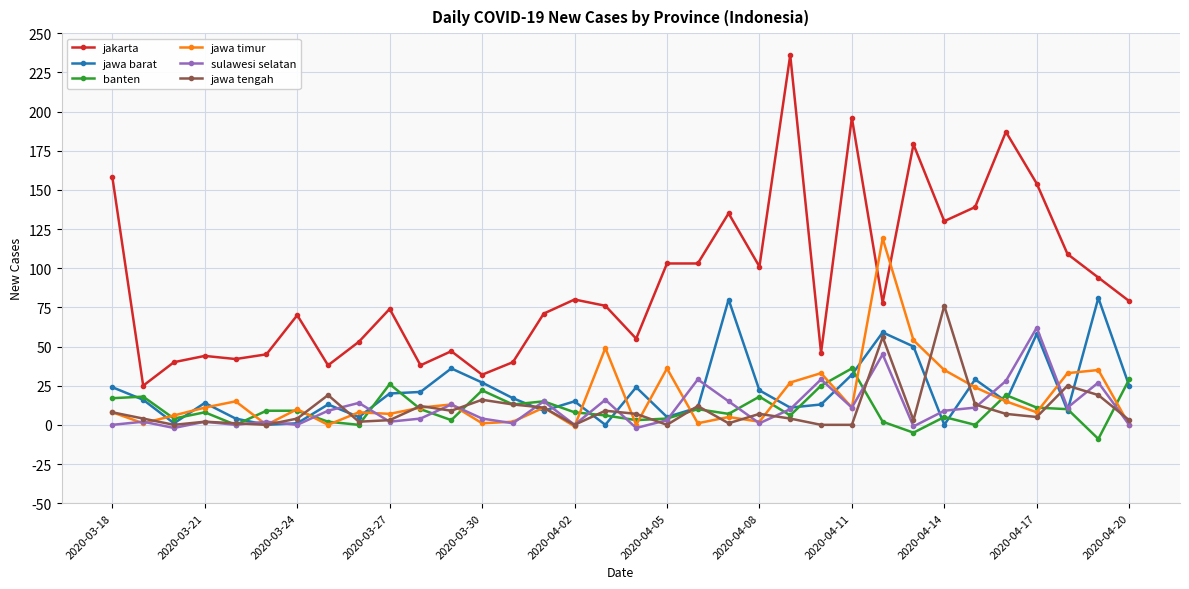

What is the smallest value displayed?

-9